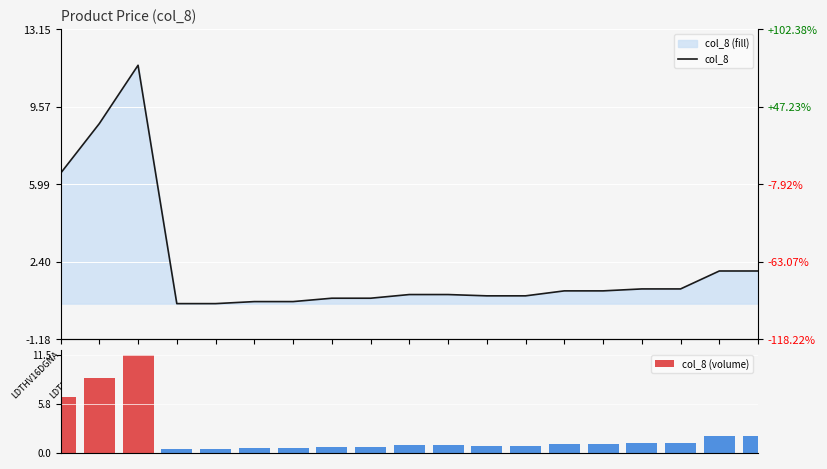

Count the number of data series in this chart.

2